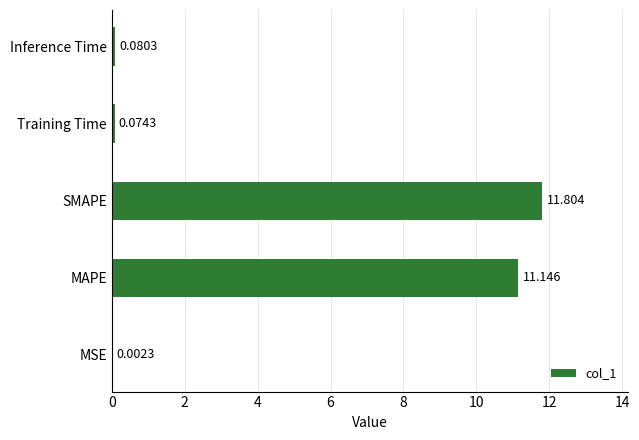

Which category has the highest value across all series?

SMAPE